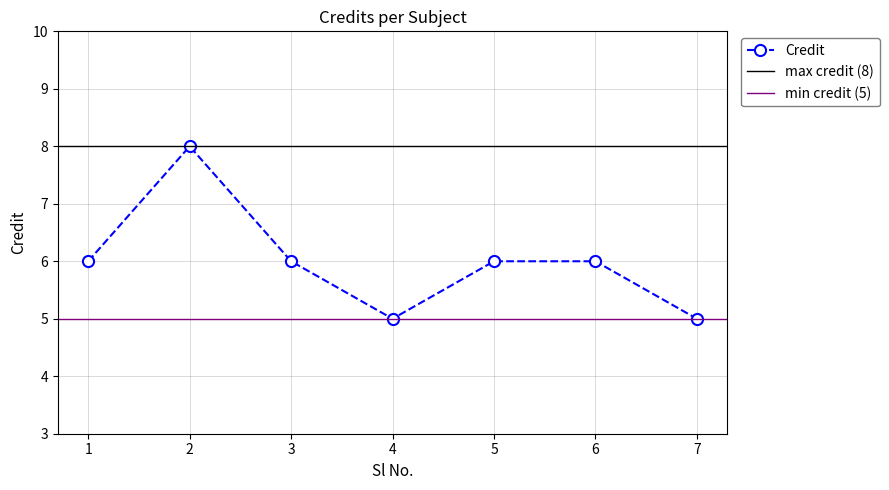

True or false: the data shows 2 at 7.

False